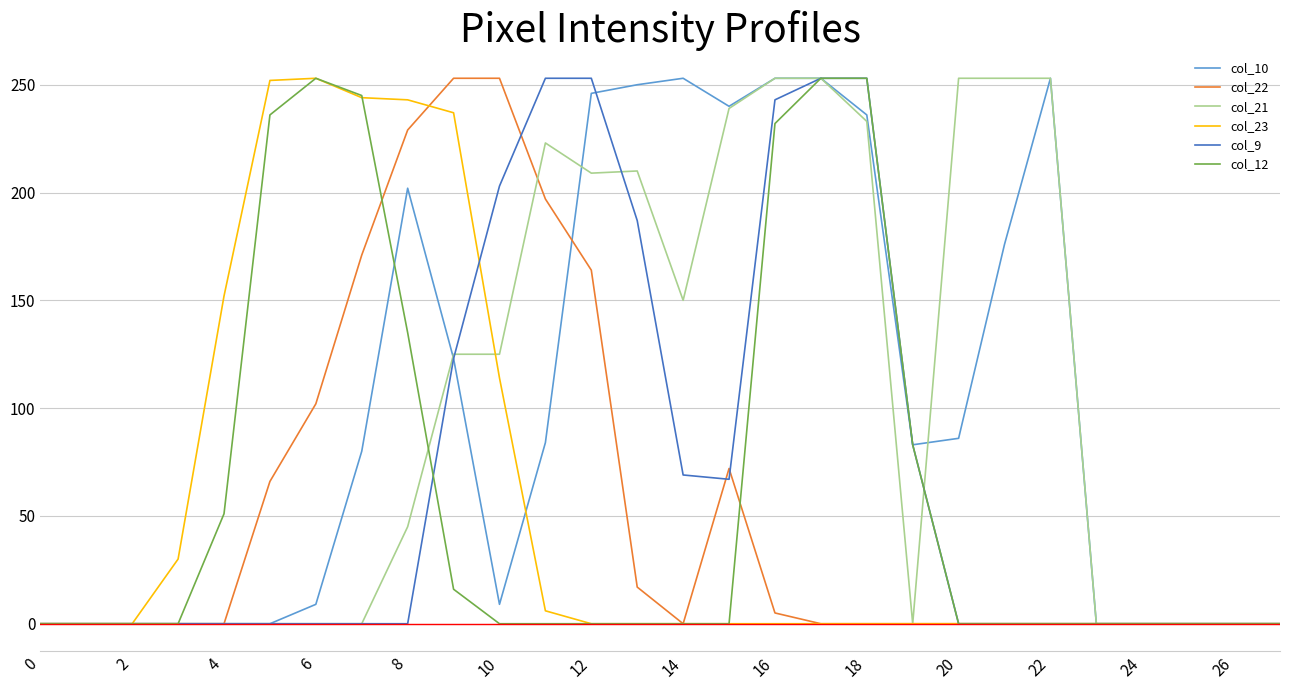

What is the maximum value shown in the chart?

253